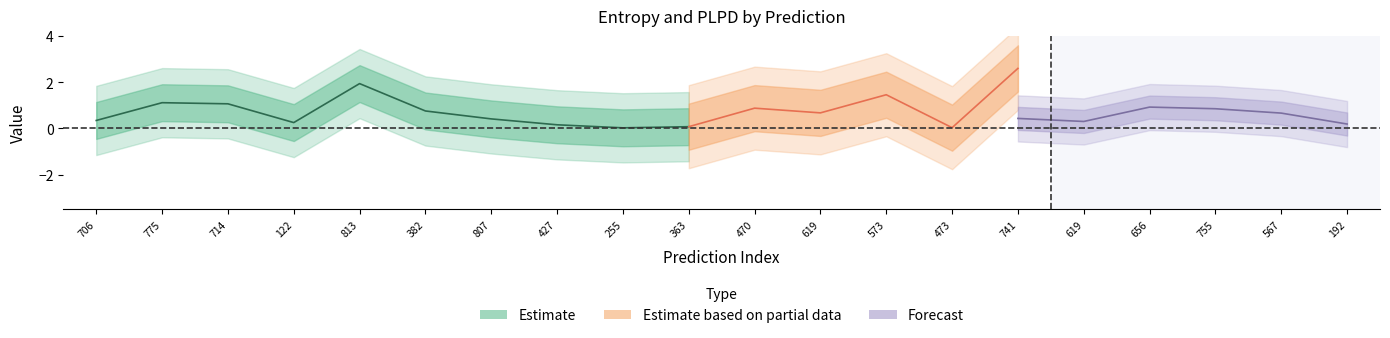

How many data points does each series have?

20